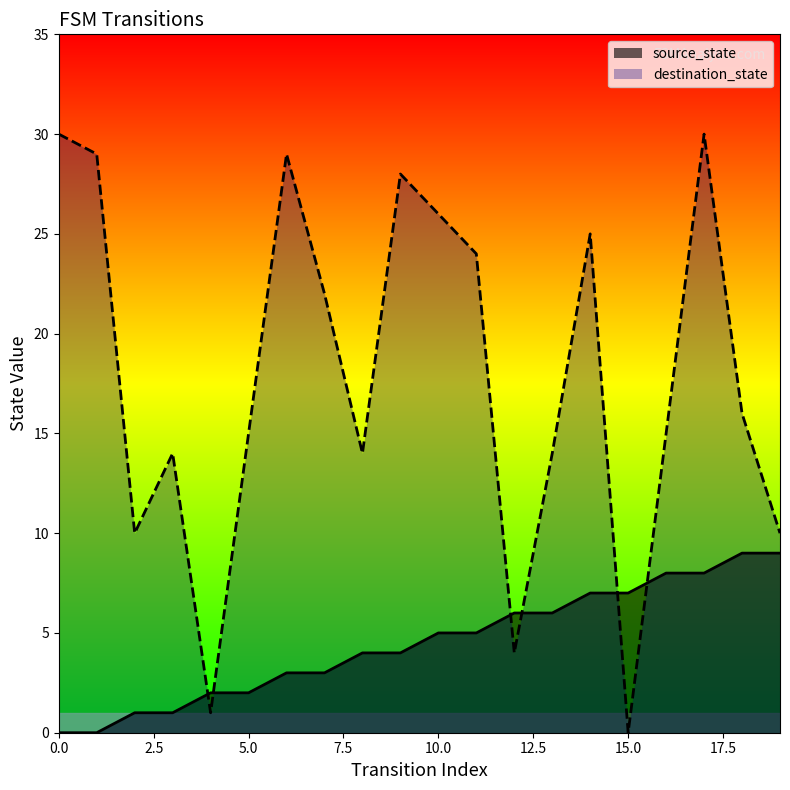

Does the chart have visible grid lines?

No